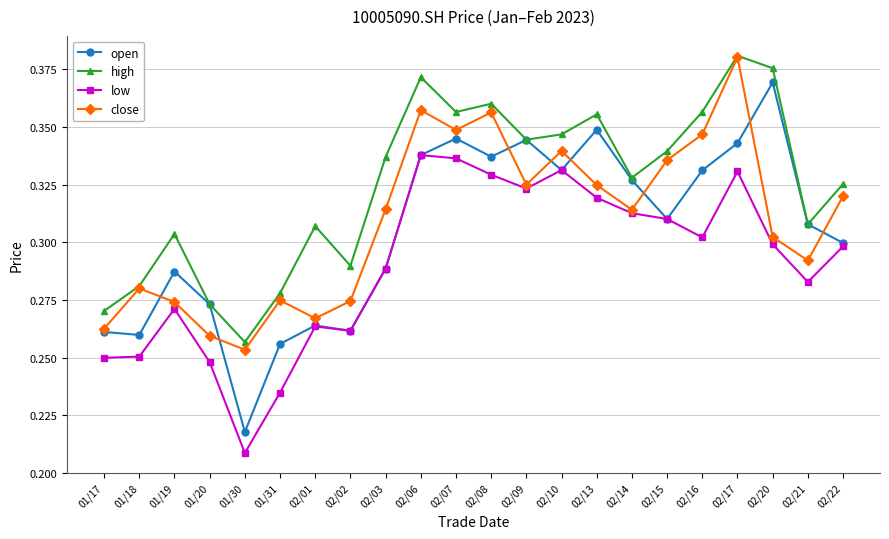

What are all the series names shown in the legend?

open, high, low, close